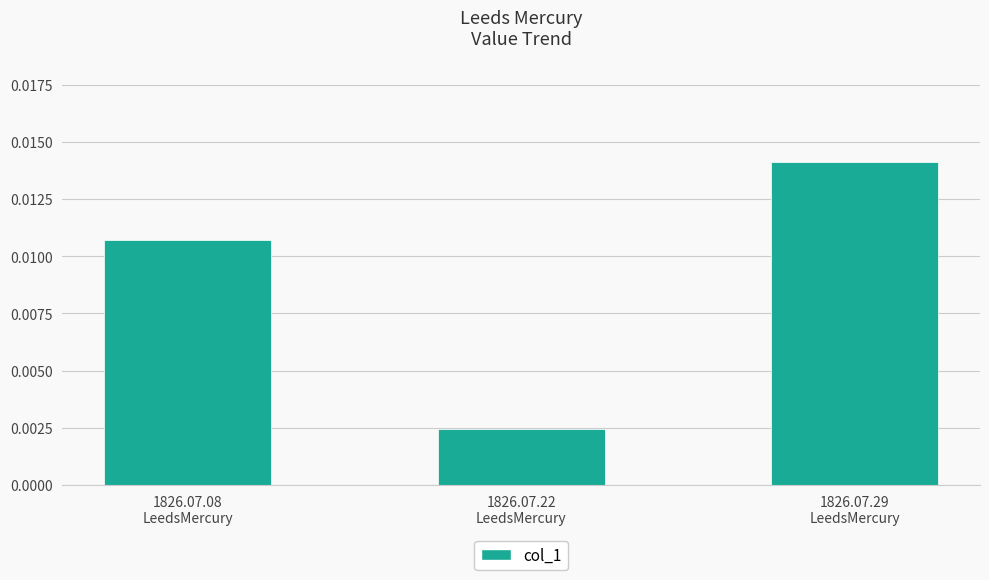

What is the label of the 2nd bar from the left?

1826.07.22
LeedsMercury